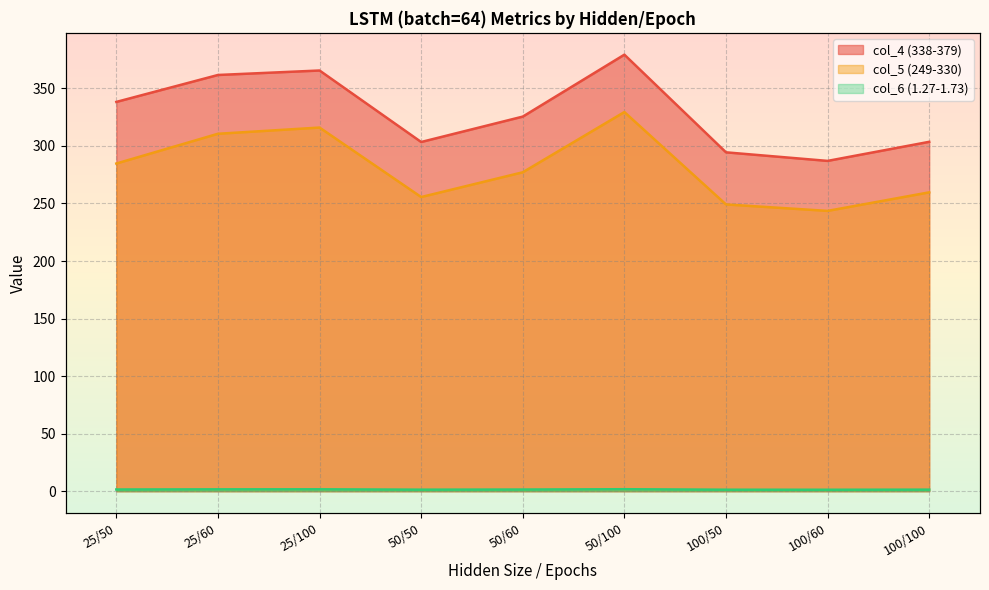

Which series changed the most between 25/50 and 25/60?

col_5 (249-330)